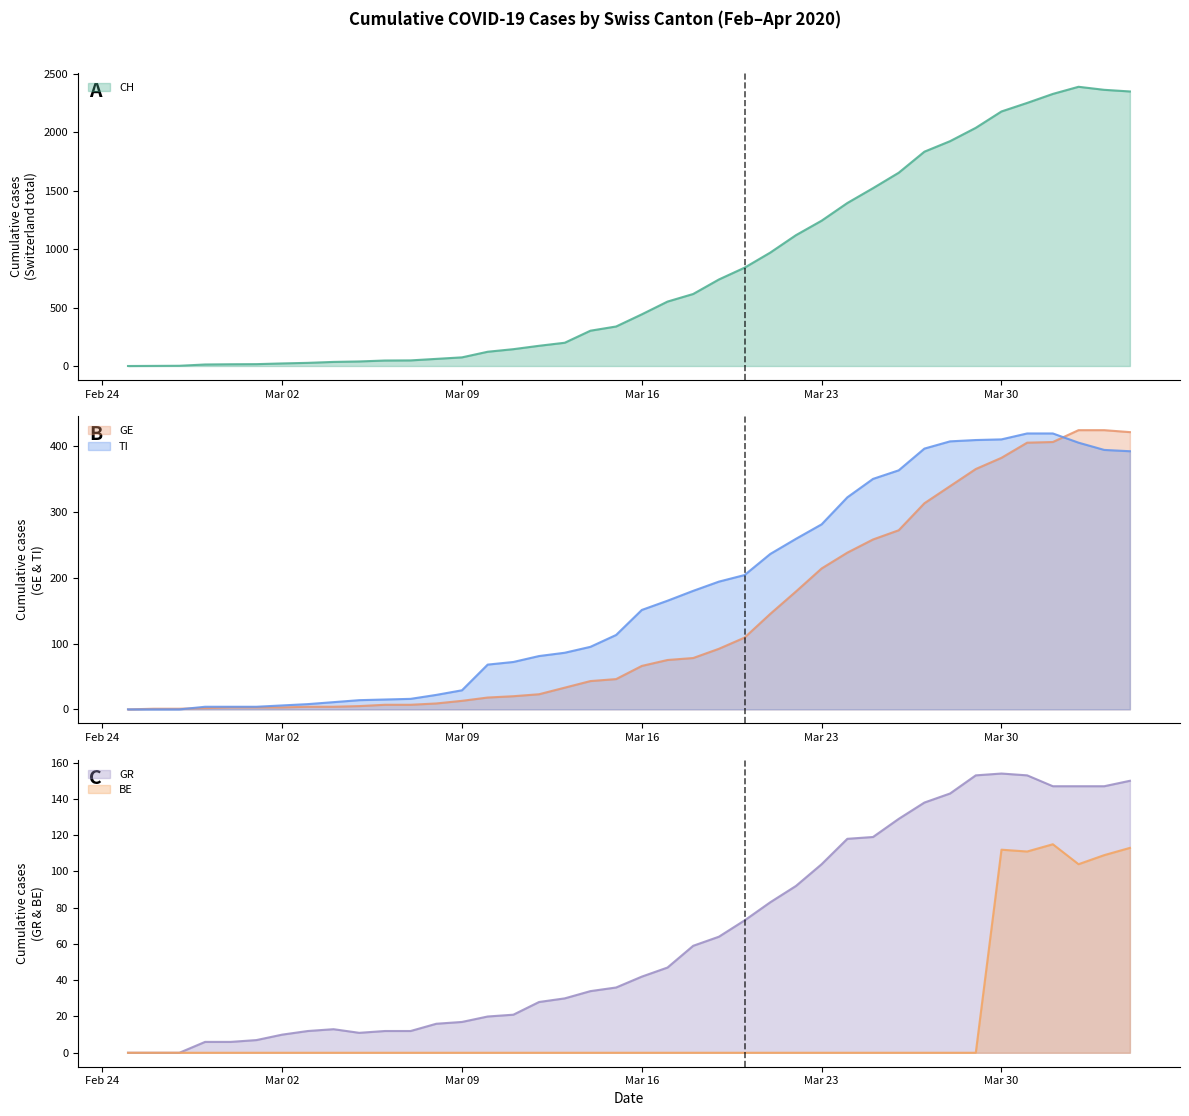

Which series ends up on top after the final intersection of GE and GR?

GE